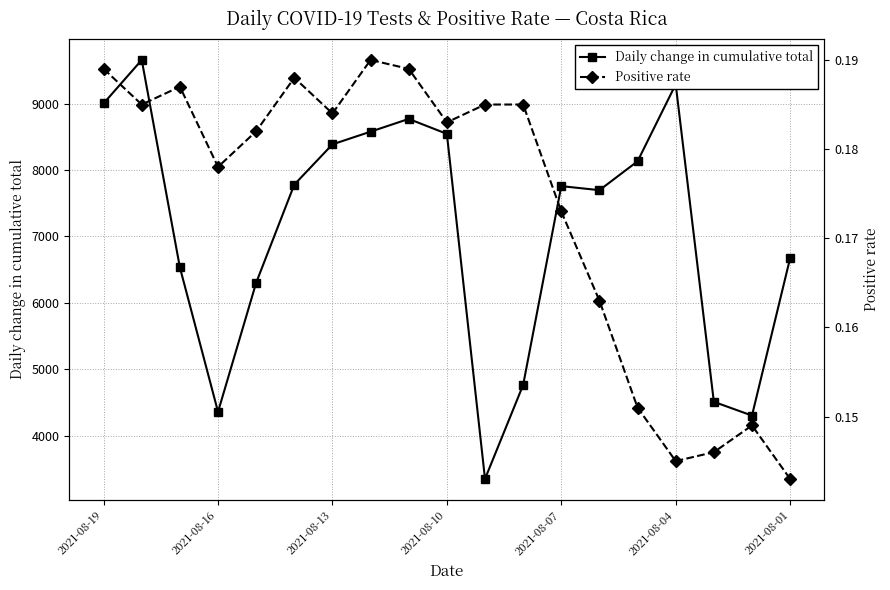

What is the minimum value for Daily change in cumulative total?

3347